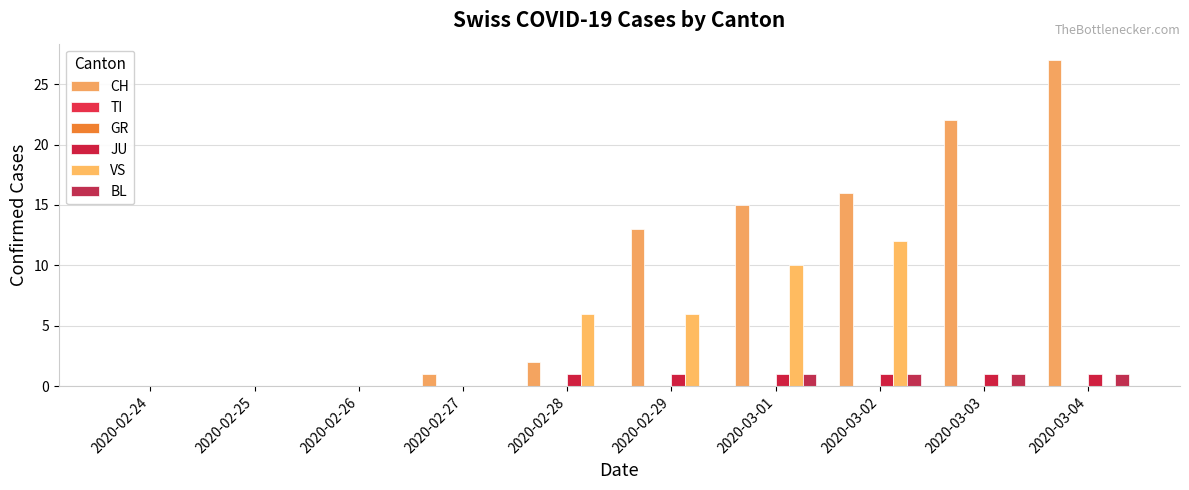

Does the chart contain stacked bars?

No